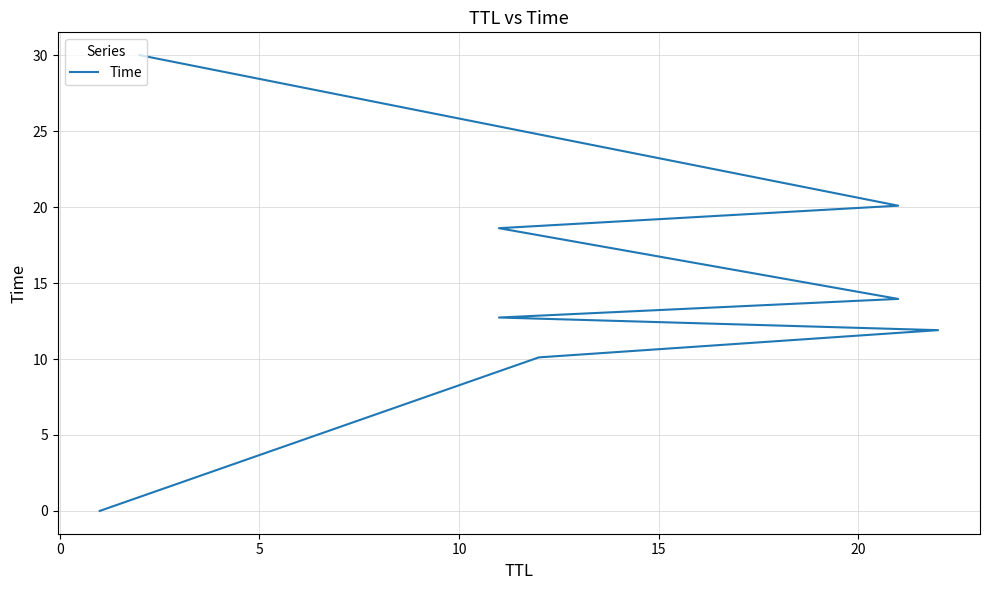

The value at 15 is 14.0. True or false?

True